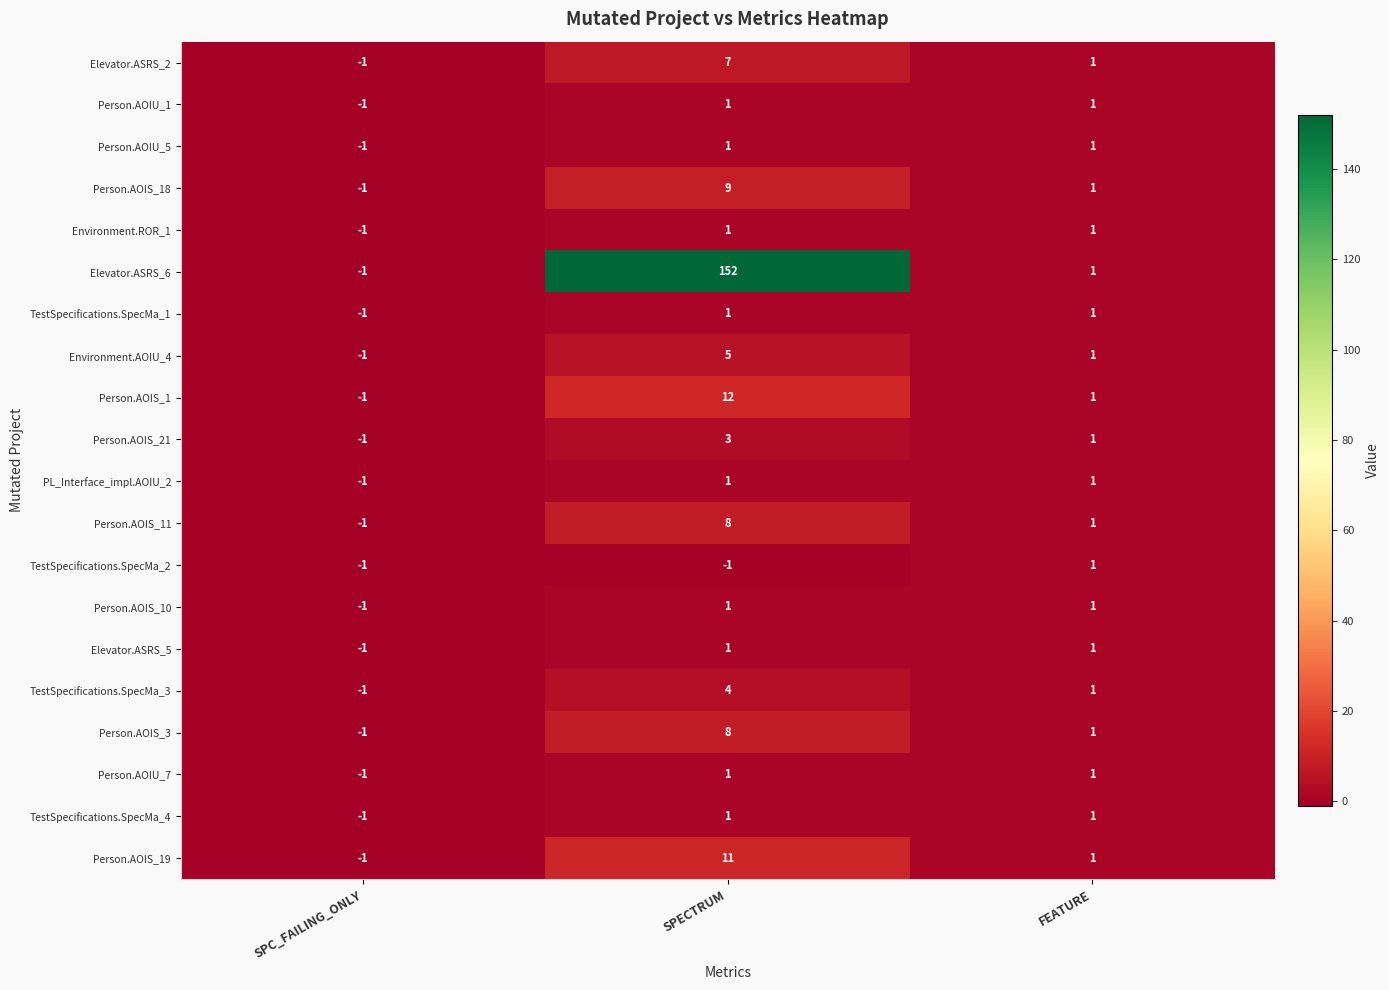

Between SPECTRUM and FEATURE, which series saw the biggest shift?

Elevator.ASRS_6